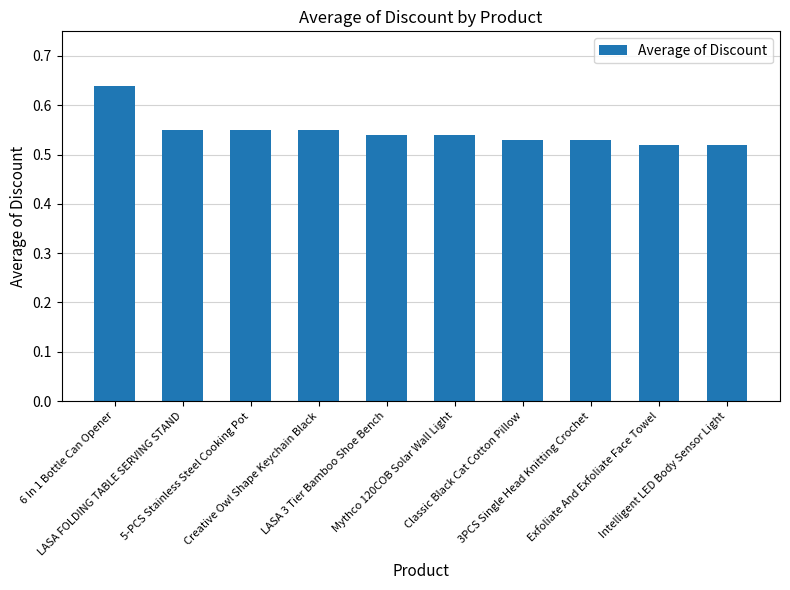

What is the label of the 7th bar from the right?

Creative Owl Shape Keychain Black